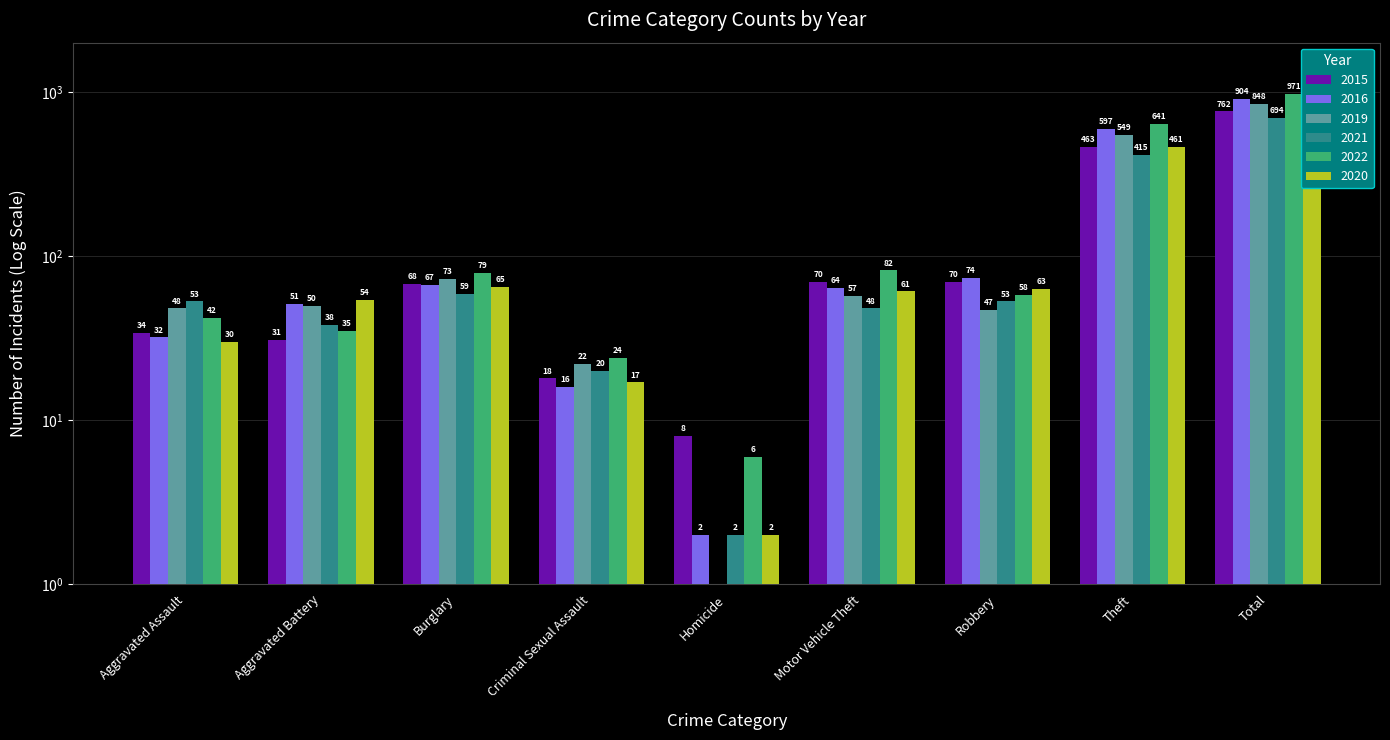

Is it true that 2022 equals 17 at Criminal Sexual Assault?

True